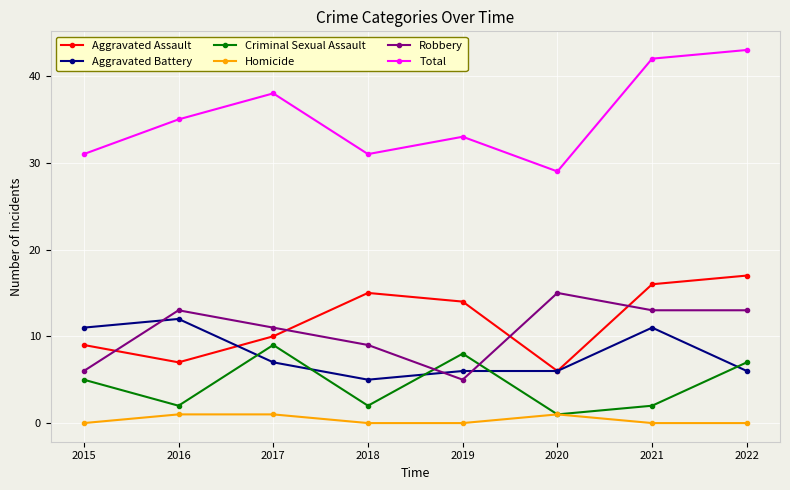

What is the maximum value for Aggravated Battery?

12